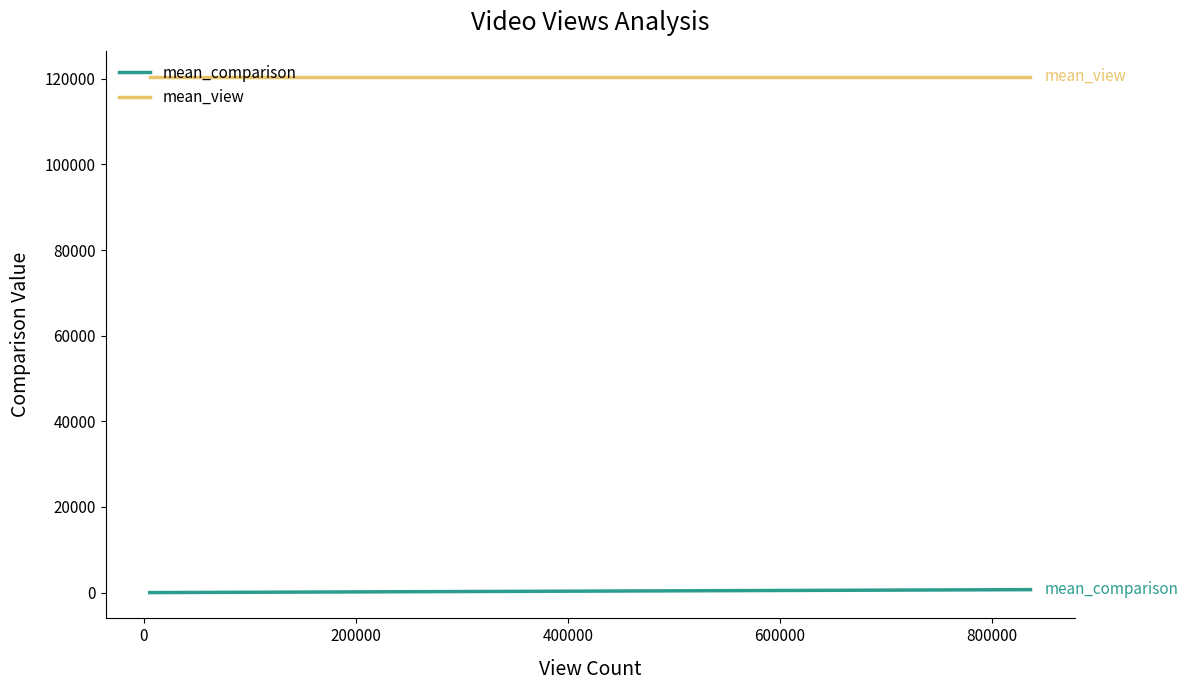

Which series has the largest total across all categories?

mean_view